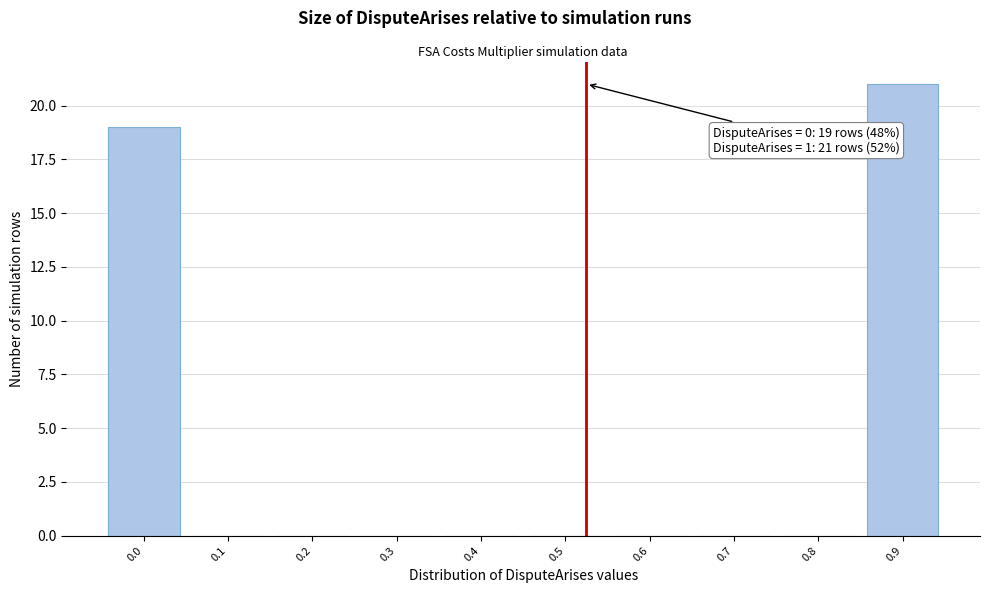

Reading left to right, transcribe all the data shown in this chart.

0.0=19	0.1=0	0.2=0	0.3=0	0.4=0	0.5=0	0.6=0	0.7=0	0.8=0	0.9=21